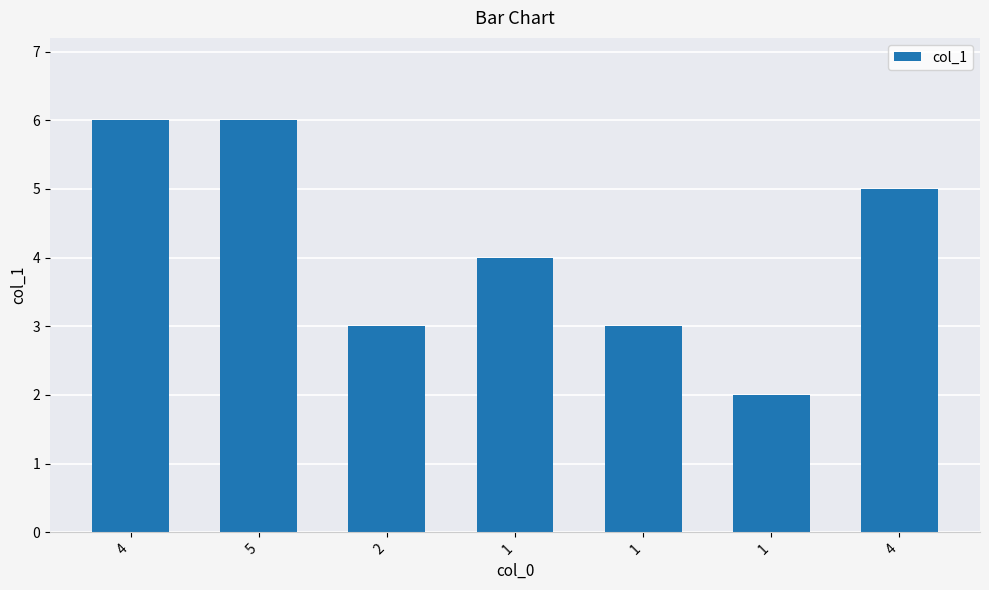

True or false: the data shows 6 at 4.

True